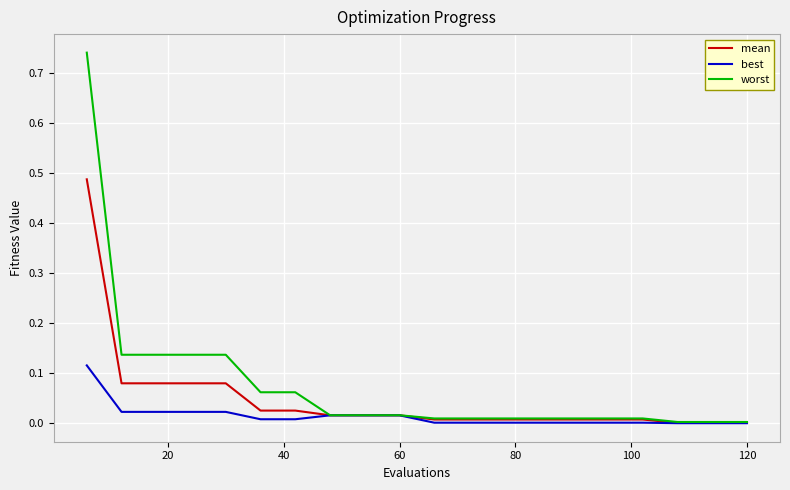

Which series has the widest spread of values?

worst